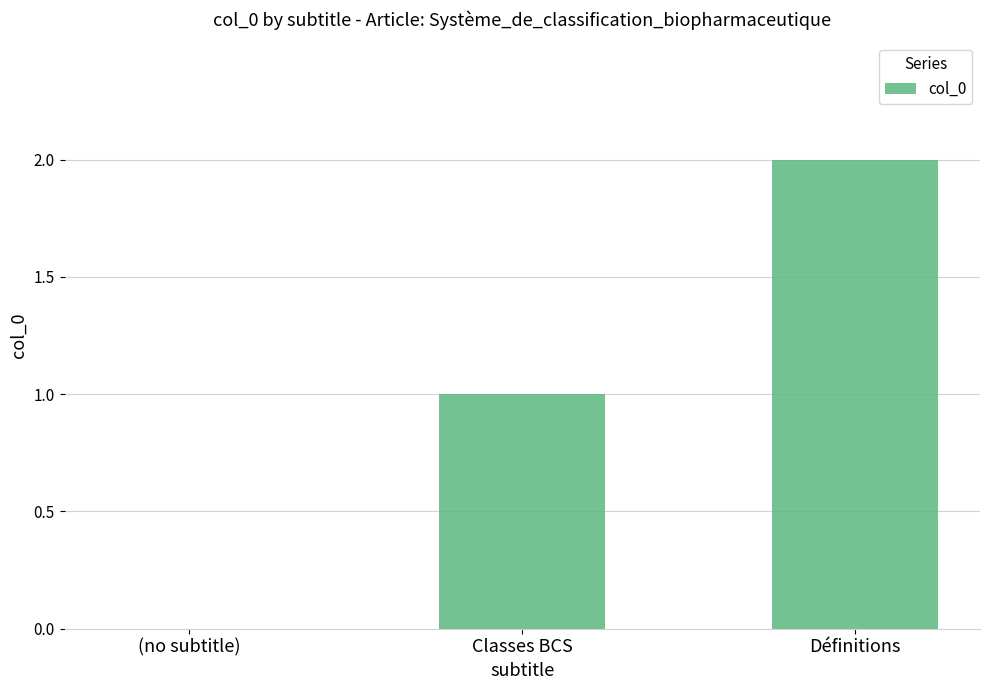

How many values are above zero?

2